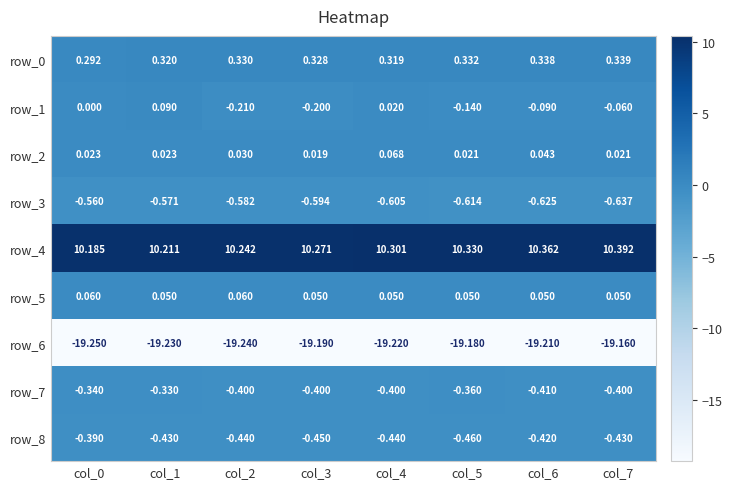

Is the value of row_5 at col_0 greater than the value of row_1 at col_2?

Yes